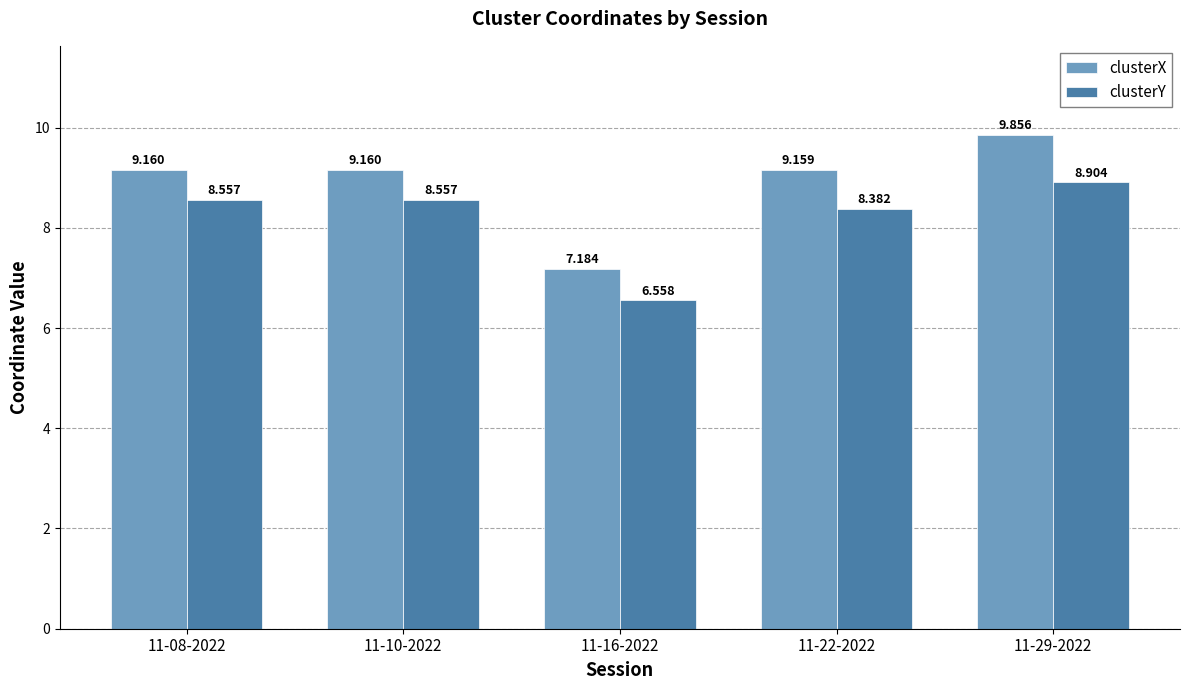

How many series are shown in this chart?

2